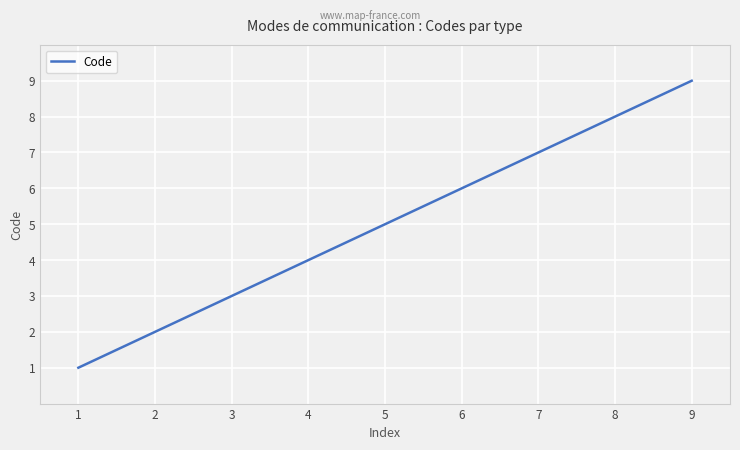

What is the difference between the maximum and minimum values?

8.0